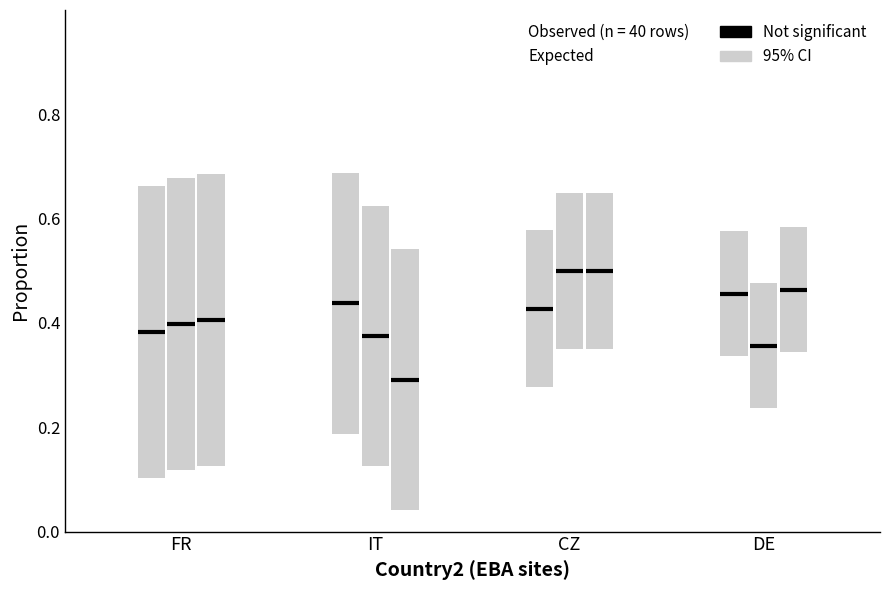

Which has a higher value, IT or FR?

IT